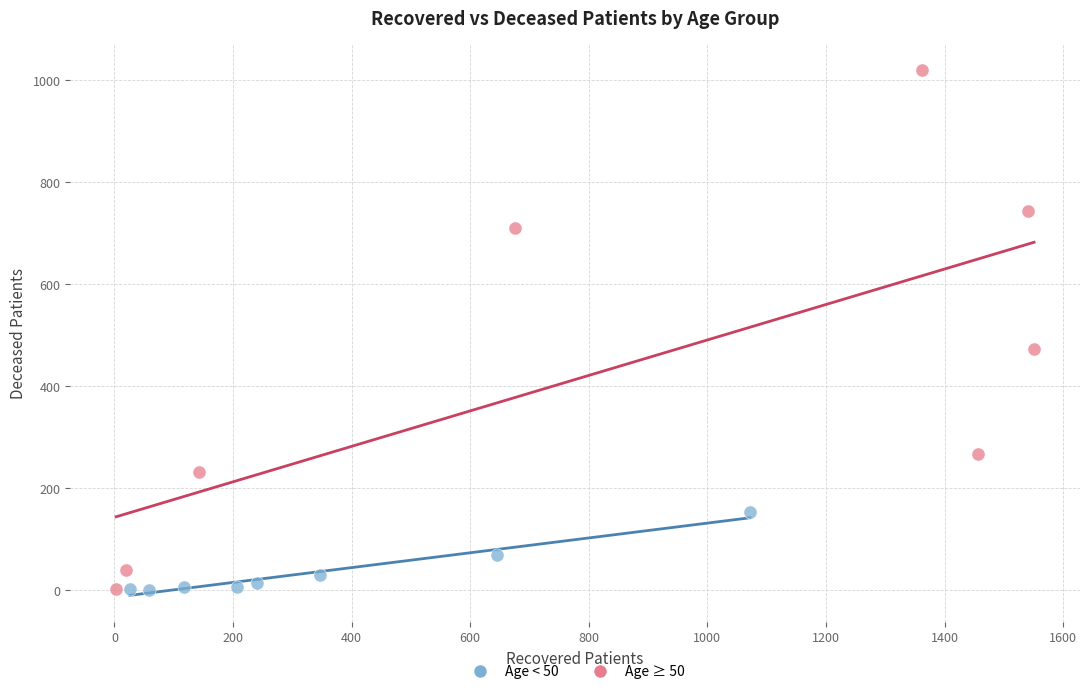

Which series has the widest spread of Y values?

Age ≥ 50